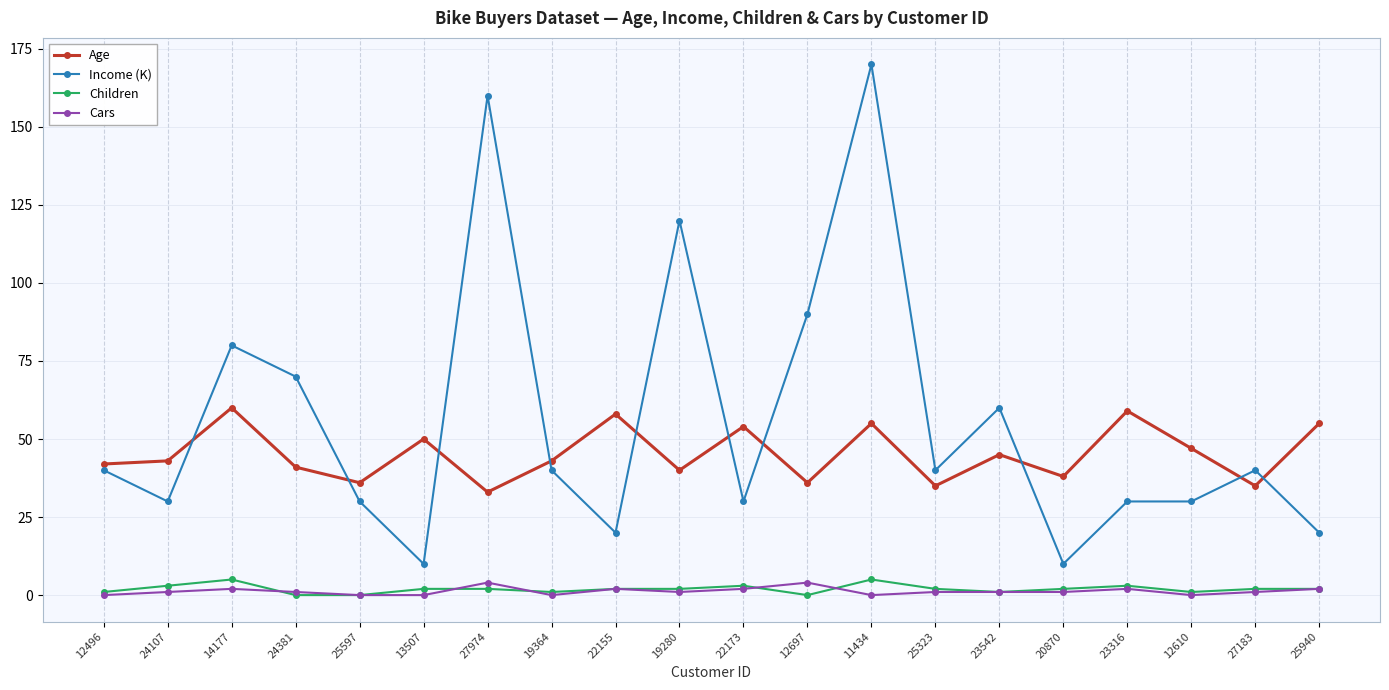

Between 24381 and 25323, which series saw the biggest shift?

Income (K)